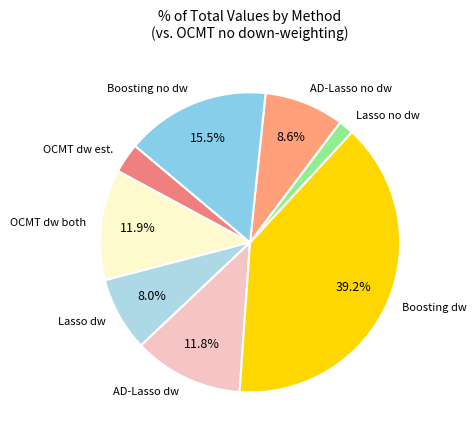

Which has a higher value, Lasso no dw or Boosting dw?

Boosting dw